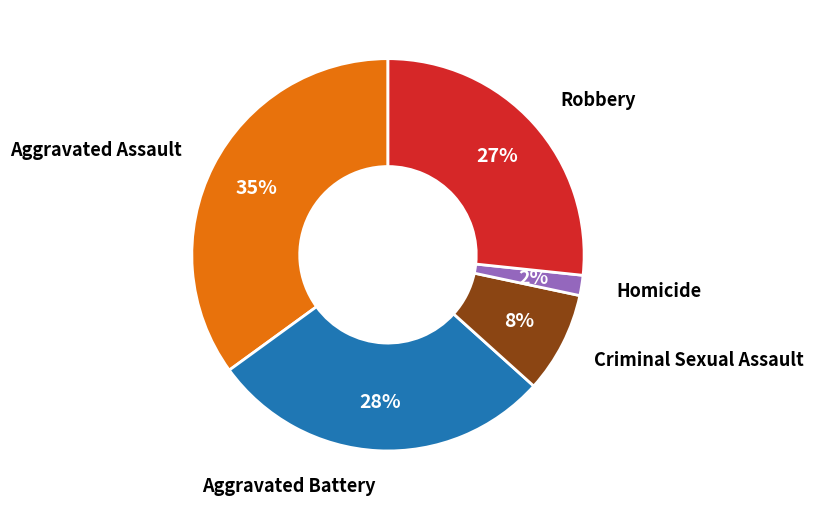

To the nearest percent, what is the combined percentage of Aggravated Assault and Robbery?

62%